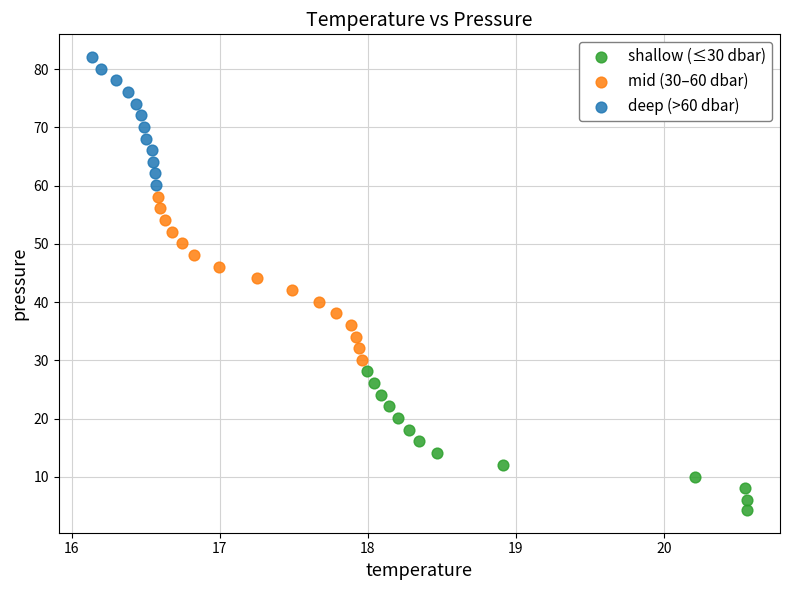

Which series contains the highest Y value?

deep (>60 dbar)